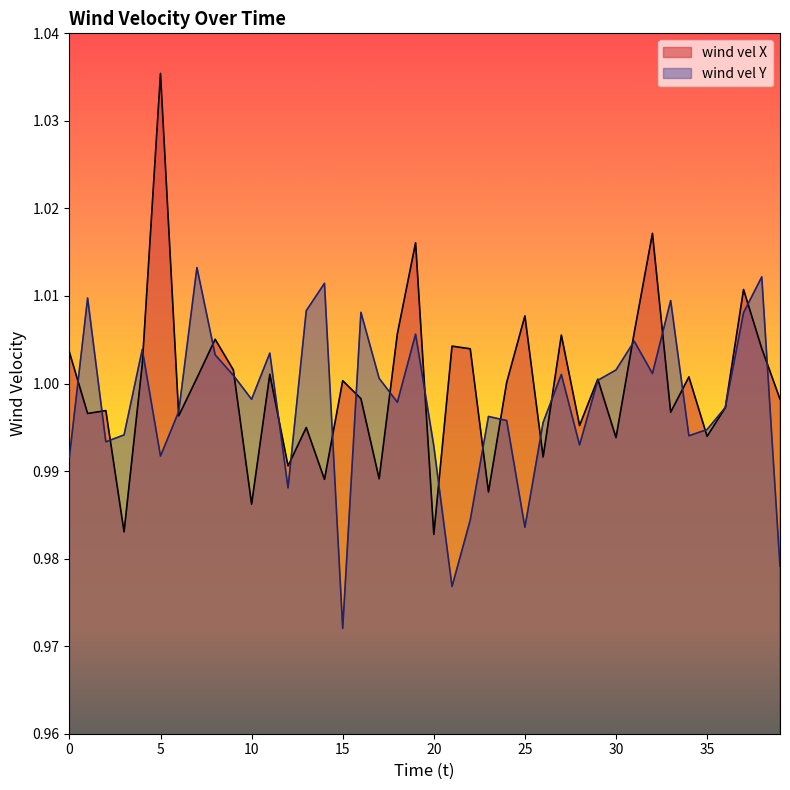

What is the average value of the wind vel X series?

1.0